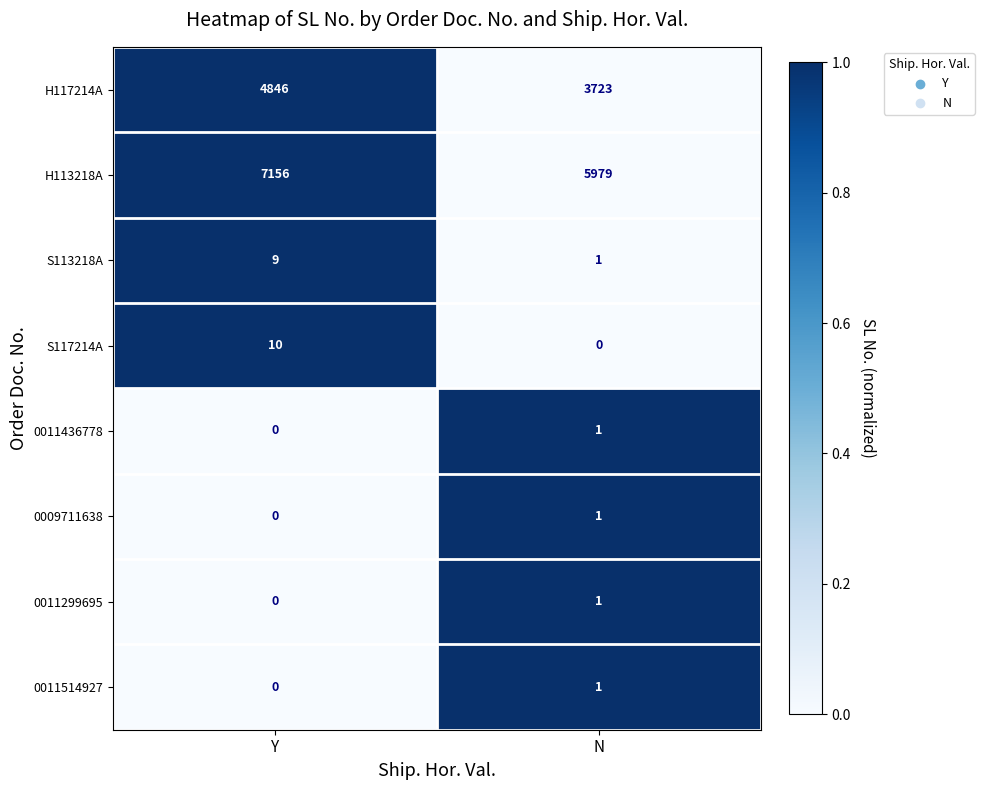

How many data points in S117214A are less than 10?

1